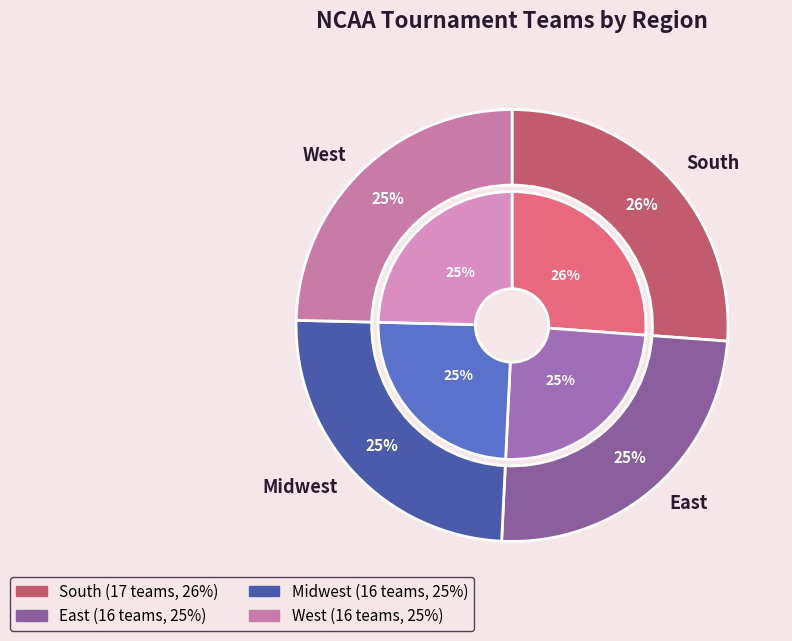

Which category has the biggest portion of the pie?

South